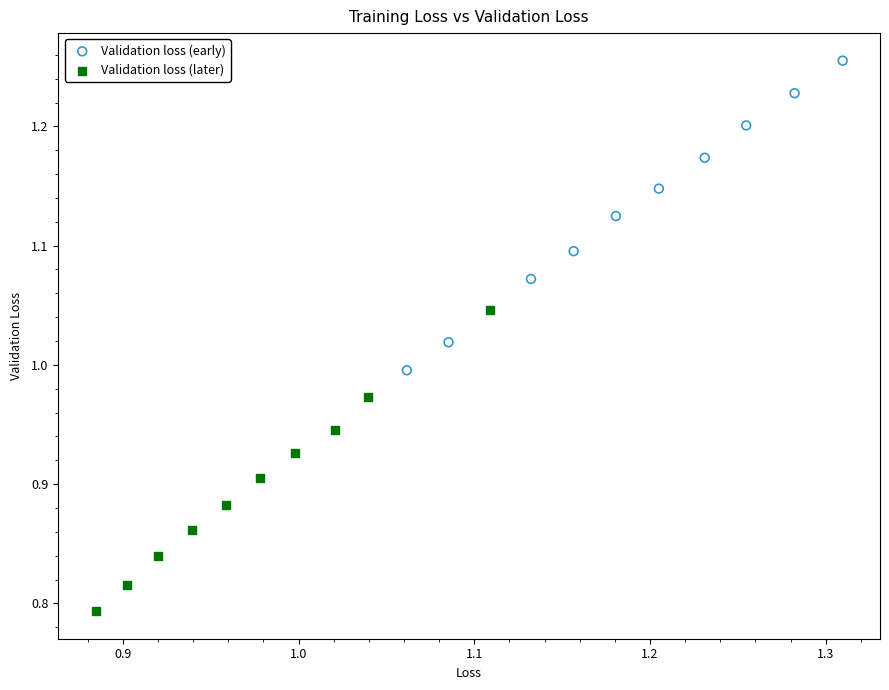

What are all the series names shown in the legend?

Validation loss (early), Validation loss (later)